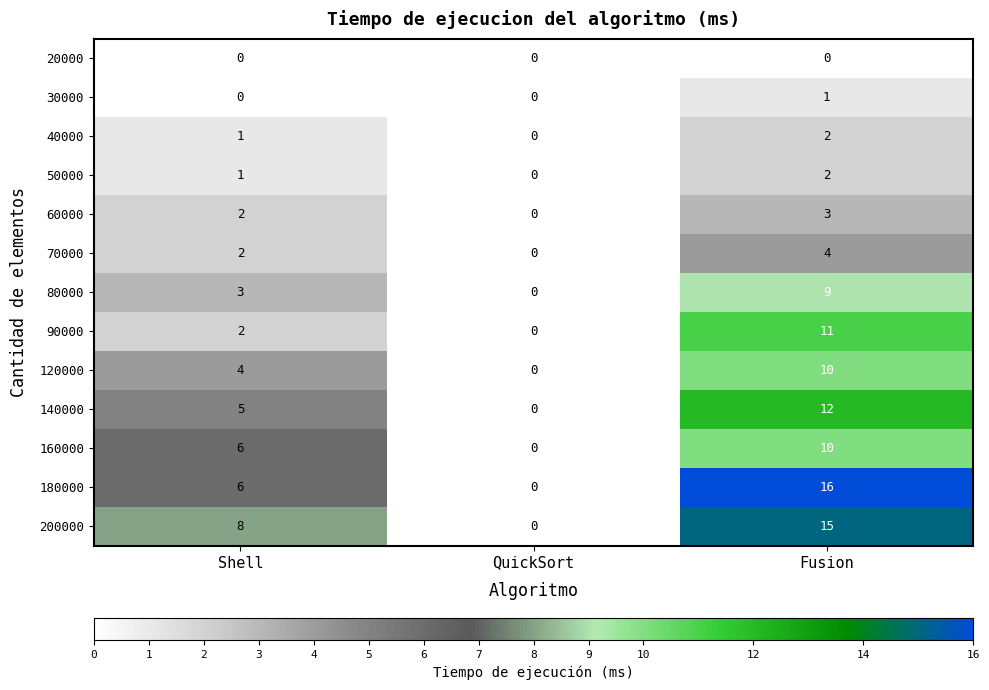

What is the maximum value shown in the chart?

16